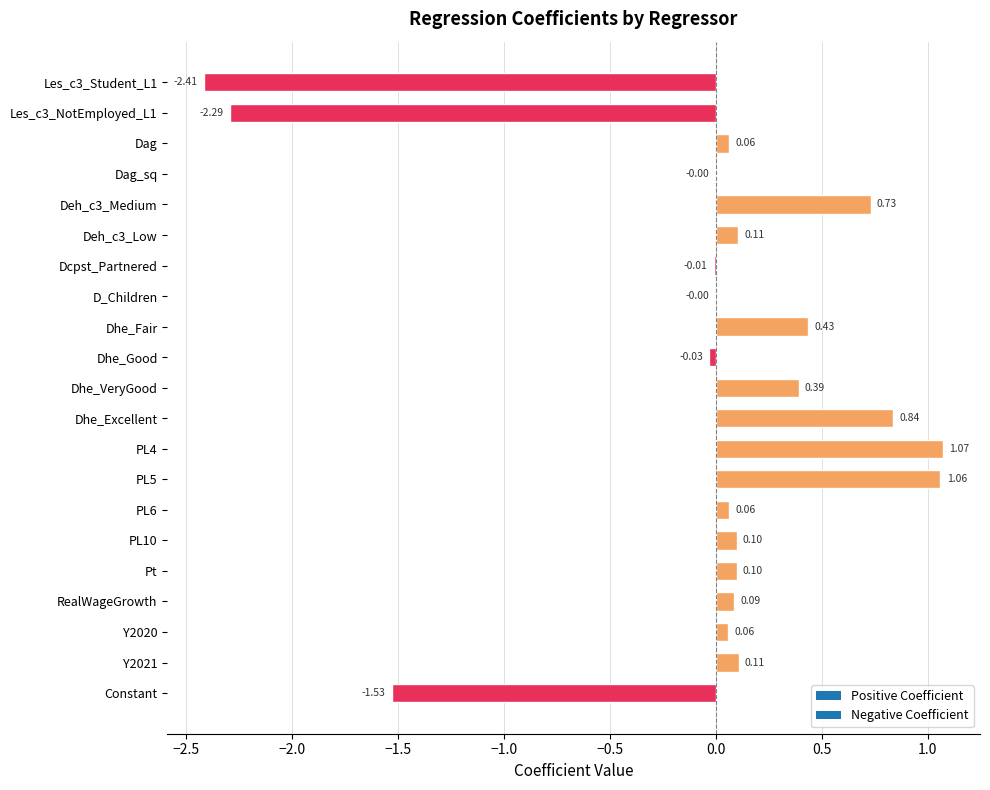

What is the sum of all values?

-1.1